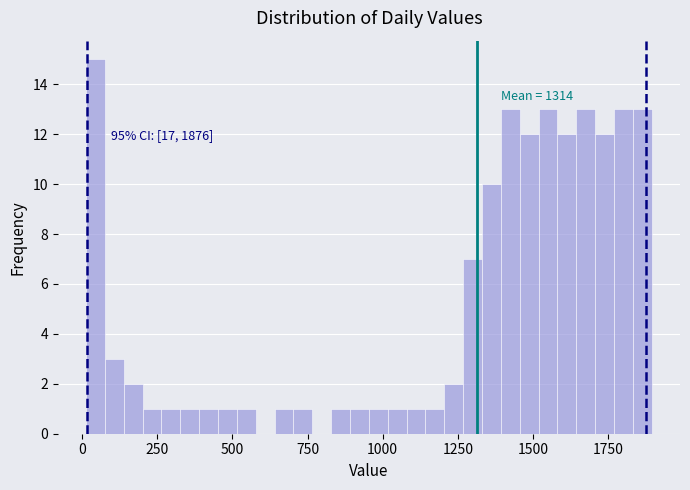

Read against the x-axis, roughly where is the centre of the tallest bar?

50